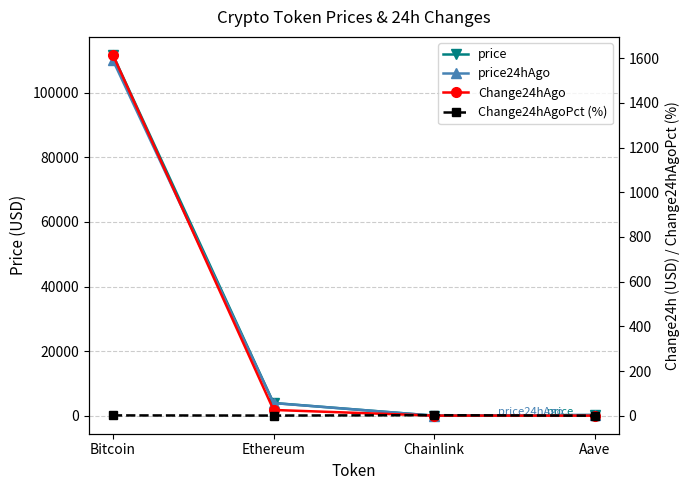

What value does the Change24hAgoPct (%) series have at Aave?

0.1